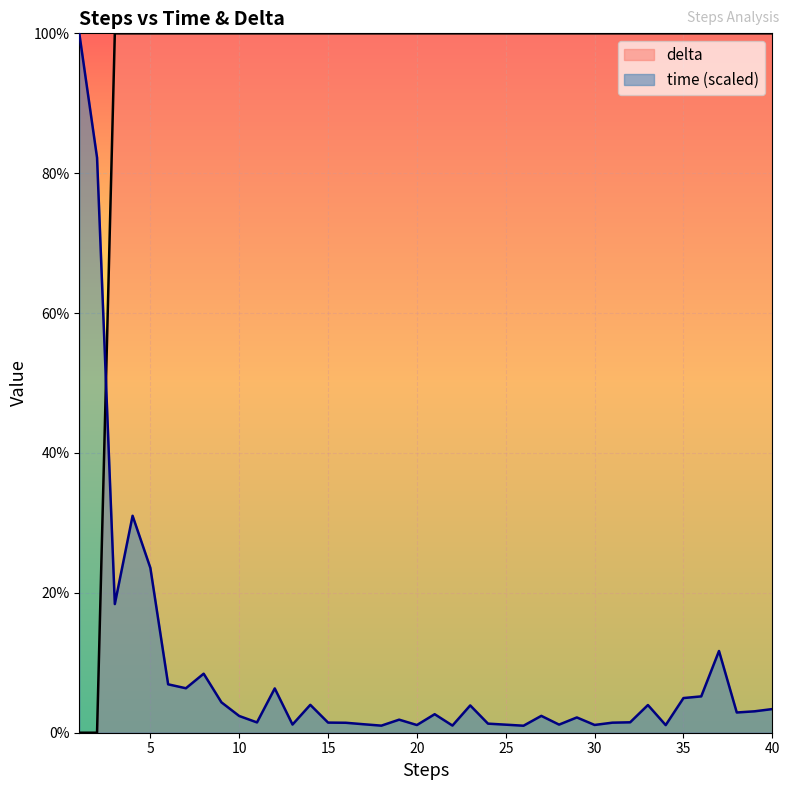

Reading left to right, list all the values displayed in this chart.

time: 100.0	82.2	18.4	31.0	23.6	6.9	6.4	8.4	4.3	2.4	1.5	6.3	1.2	4.0	1.4	1.4	1.2	1.0	1.9	1.1	2.6	1.0	3.9	1.3	1.2	1.0	2.4	1.2	2.2	1.1	1.4	1.5	4.0	1.1	5.0	5.2	11.7	2.9	3.1	3.4
delta: 0.0	0.0	100.0	100.0	100.0	100.0	100.0	100.0	100.0	100.0	100.0	100.0	100.0	100.0	100.0	100.0	100.0	100.0	100.0	100.0	100.0	100.0	100.0	100.0	100.0	100.0	100.0	100.0	100.0	100.0	100.0	100.0	100.0	100.0	100.0	100.0	100.0	100.0	100.0	100.0